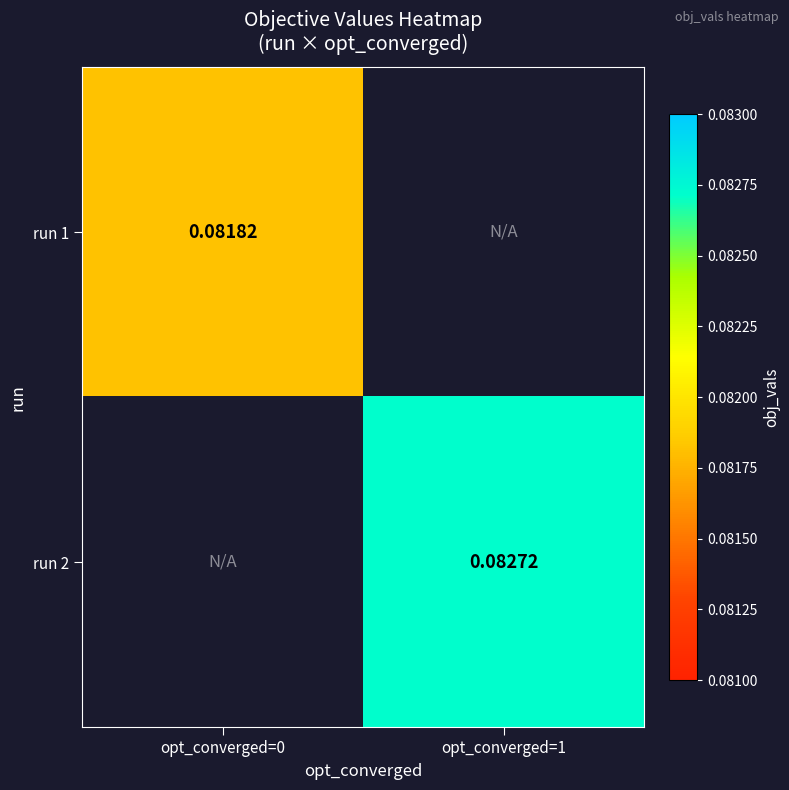

At which label does run 1 reach its minimum?

opt_converged=0